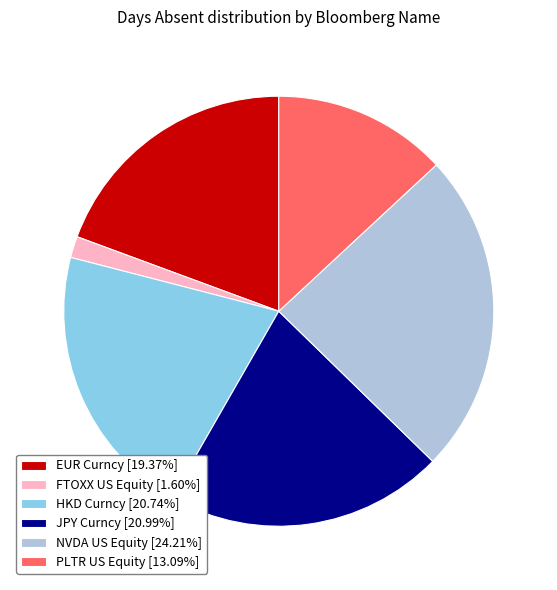

Approximately how many times larger is the value at NVDA US Equity [24.21%] compared to PLTR US Equity [13.09%]?

1.9